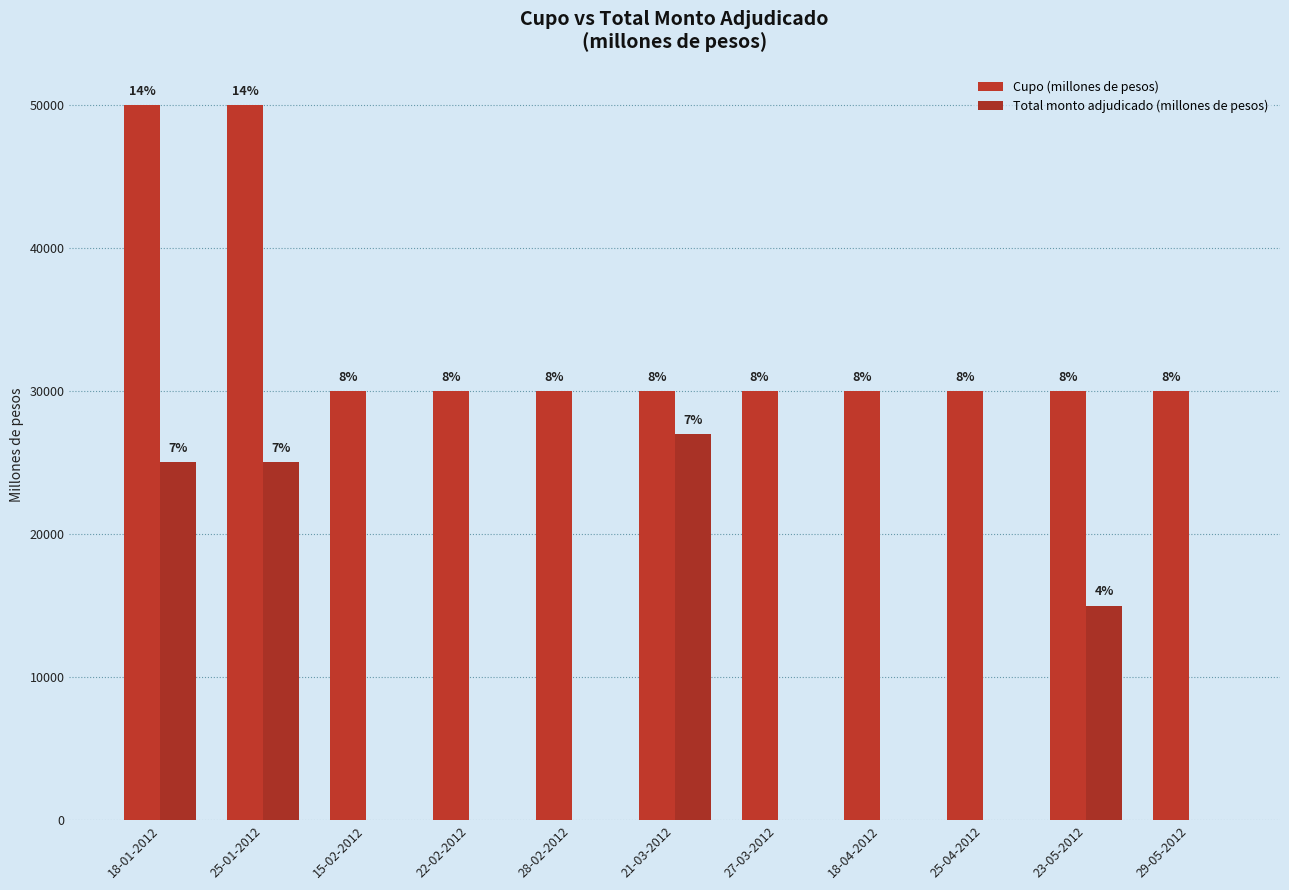

Are the bars grouped side by side (vs. stacked)?

Yes